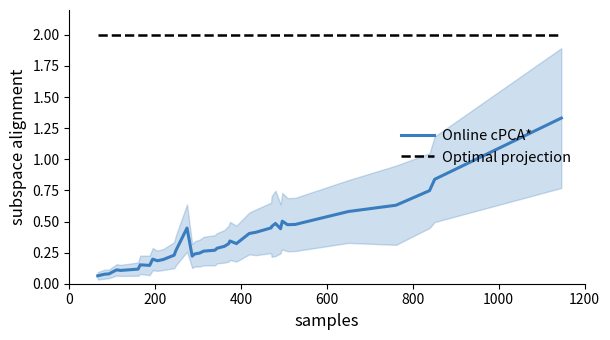

How many lines are shown in the chart?

2